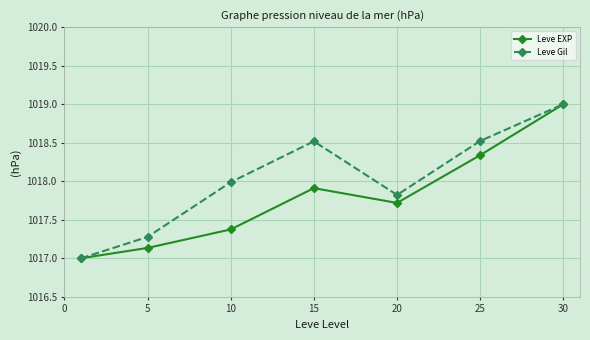

What is the highest value of the Leve Gil series?

1019.0